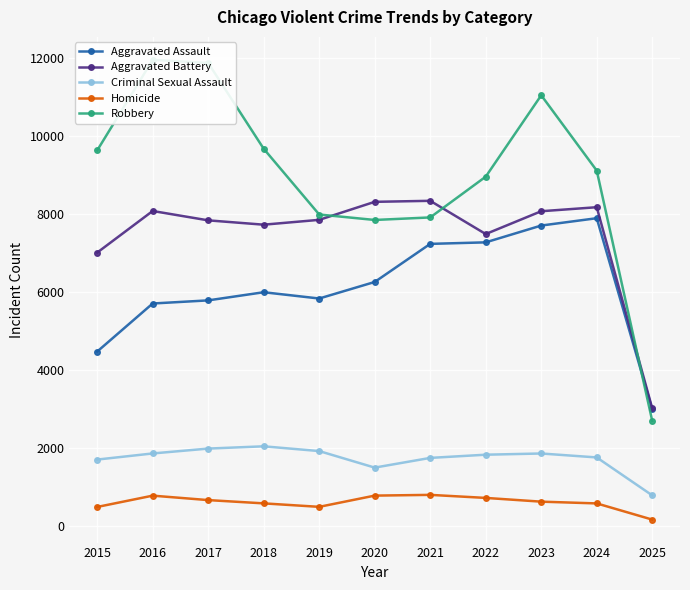

Count the number of data series in this chart.

5